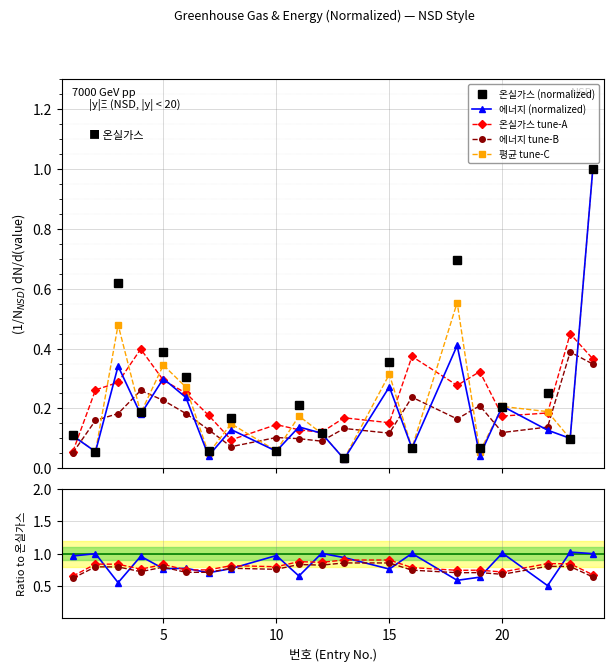

At how many categories does at least one series exceed 0?

20